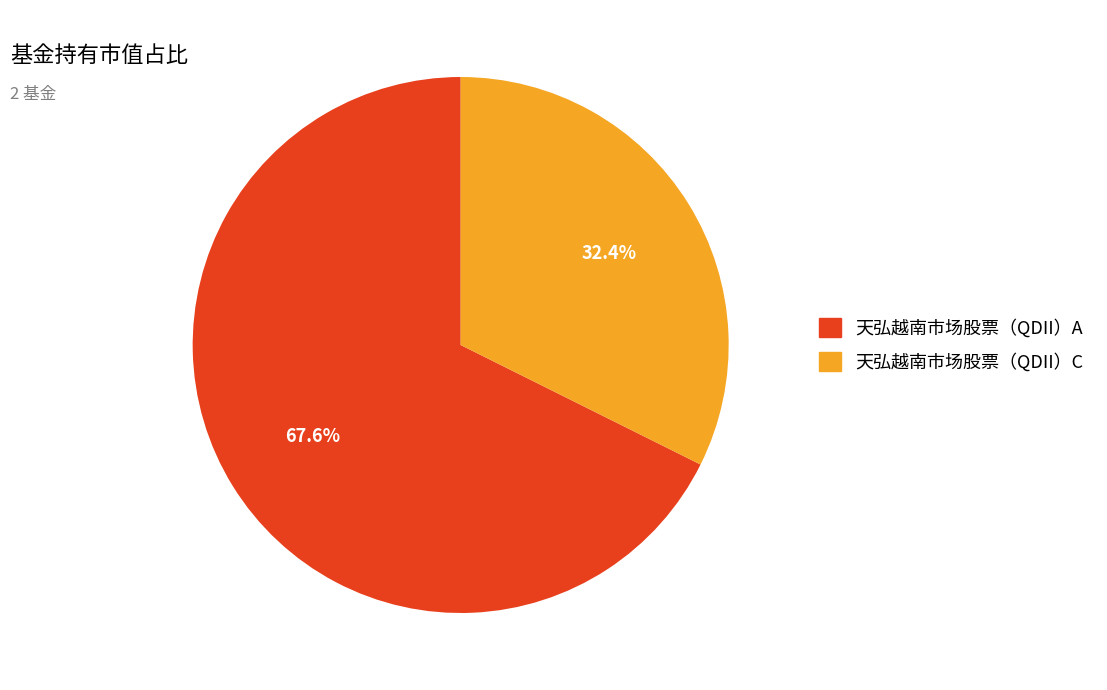

Count the number of slices in the pie.

2